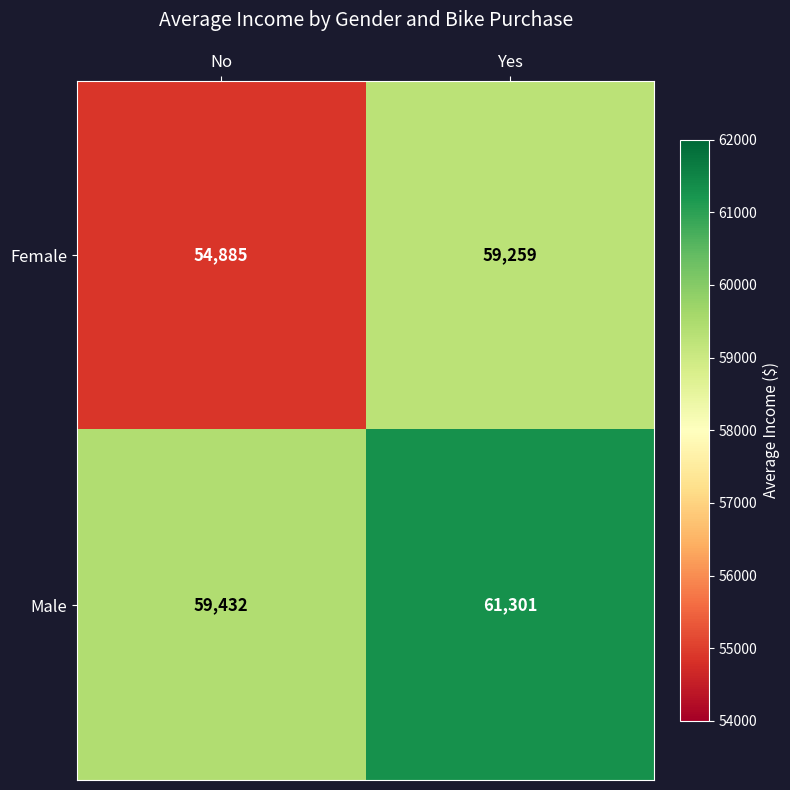

Reading left to right, transcribe all the data shown in this chart.

Female: No=54885	Yes=59259
Male: No=59432	Yes=61301